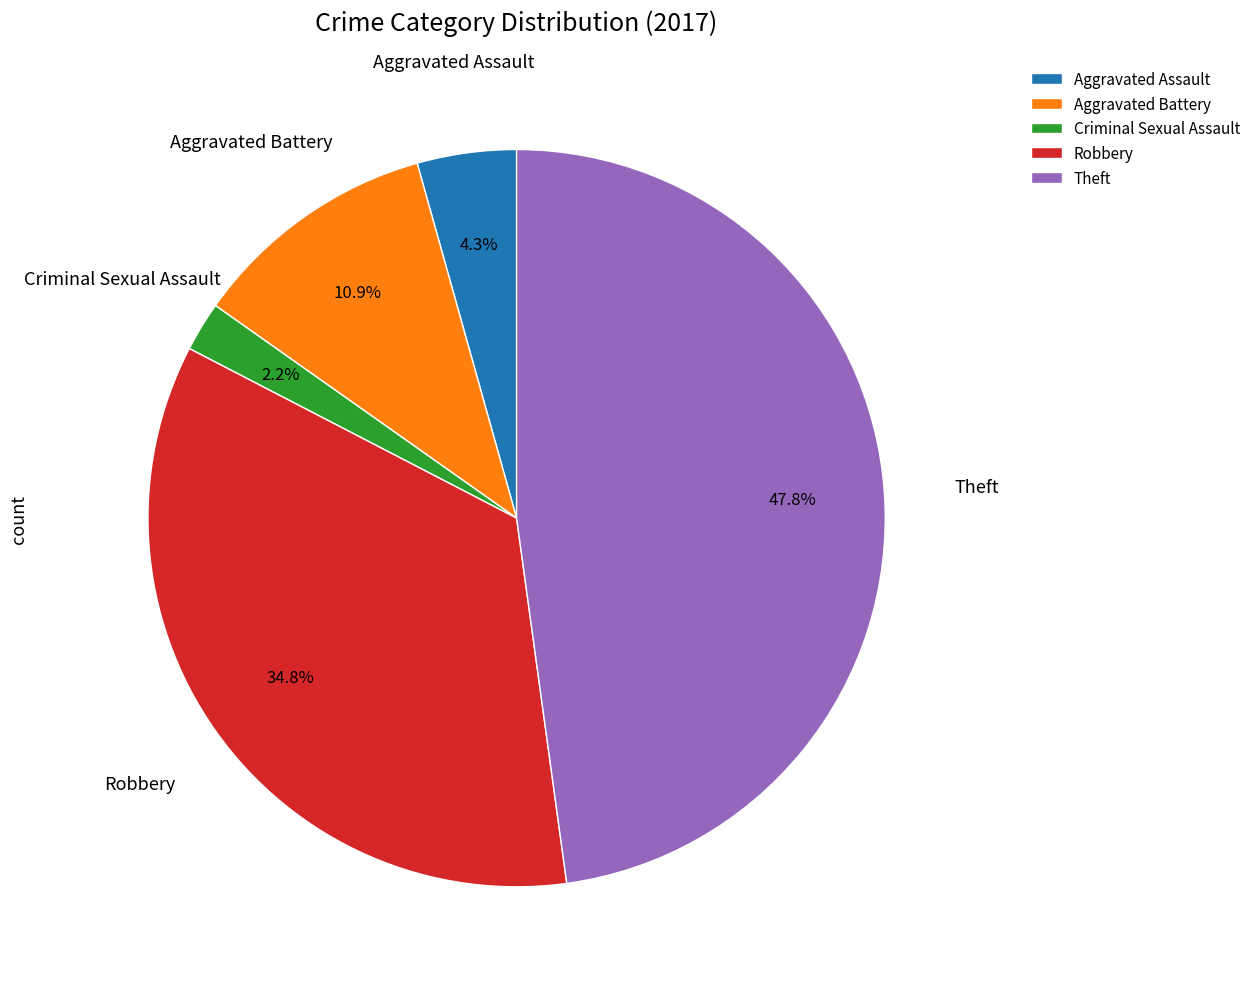

Is there a majority slice in this chart?

No